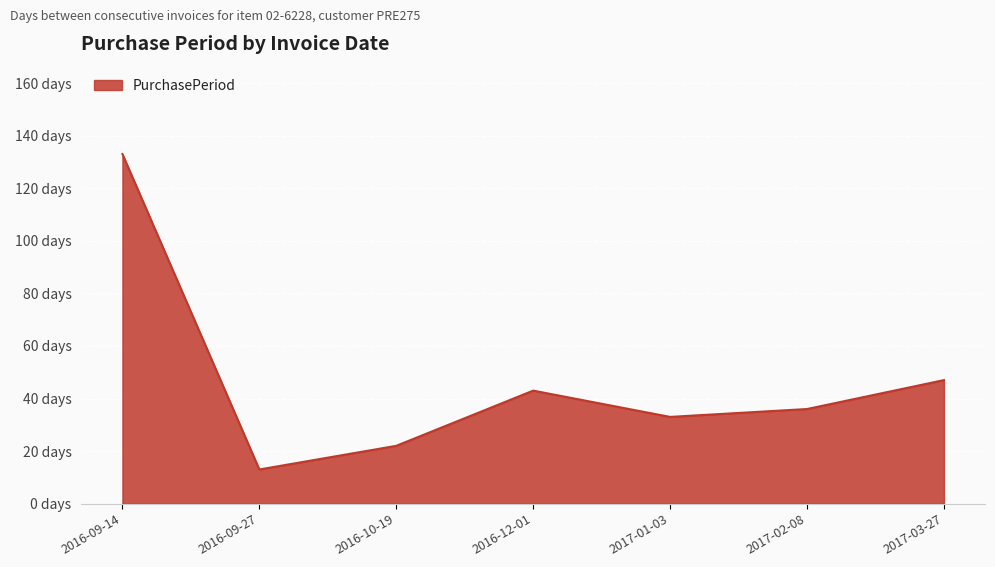

What is the difference between the maximum and minimum values?

120